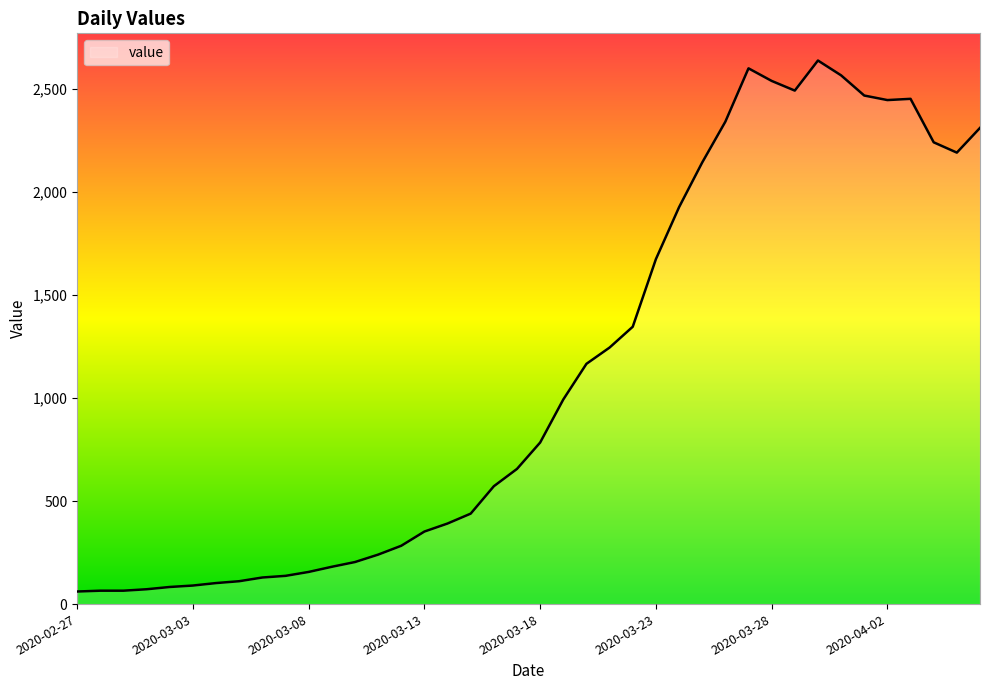

What is the difference between the maximum and second lowest values?

2573